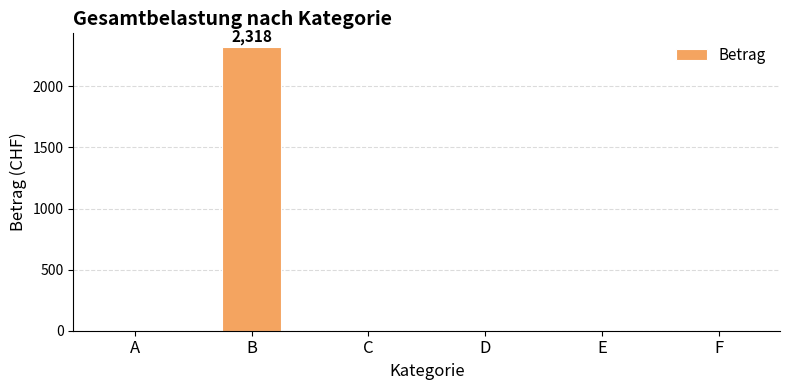

What is the change in value from A to B?

+2318